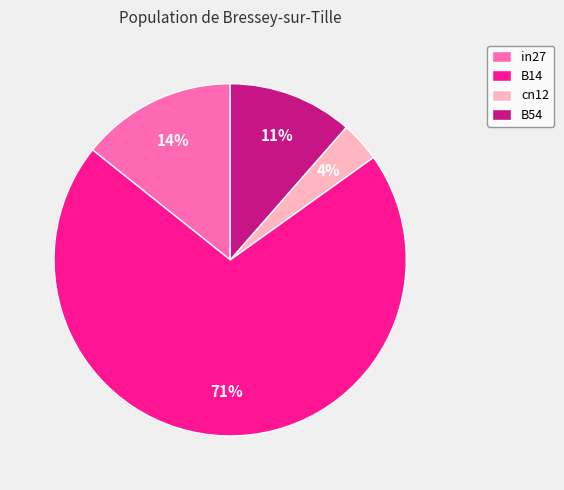

Is it true that cn12 is 4% of the pie?

True